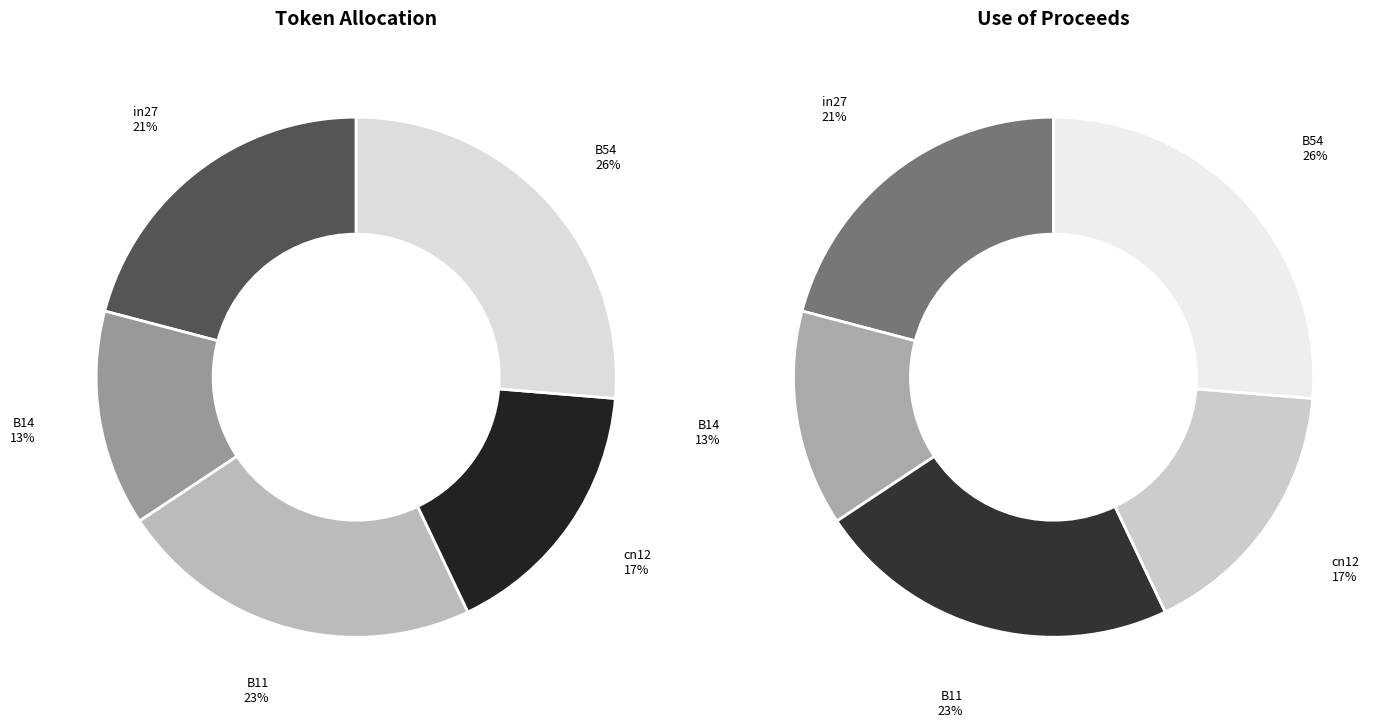

To the nearest percent, what is the difference between the largest and smallest slice percentages?

13%